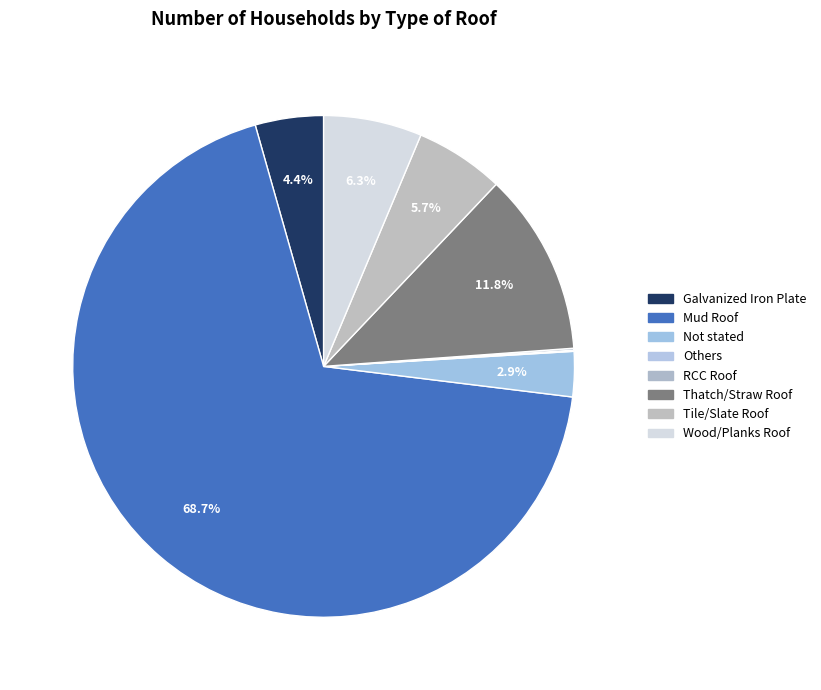

Approximately how many times larger is the value at Galvanized Iron Plate compared to Wood/Planks Roof?

0.7